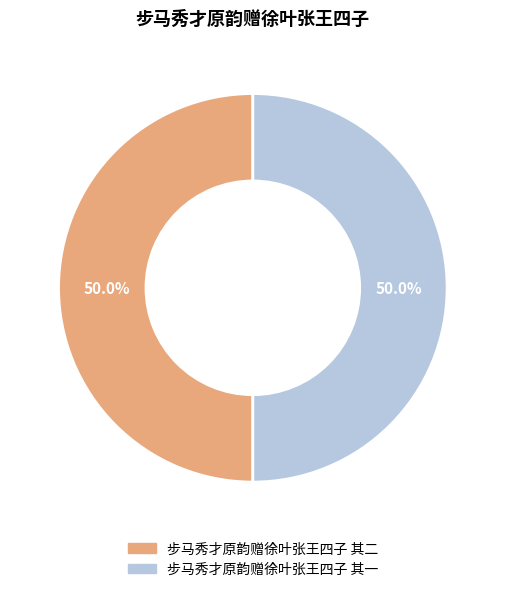

What is the ratio of the value at 步马秀才原韵赠徐叶张王四子 其二 to the value at 步马秀才原韵赠徐叶张王四子 其一?

1.0